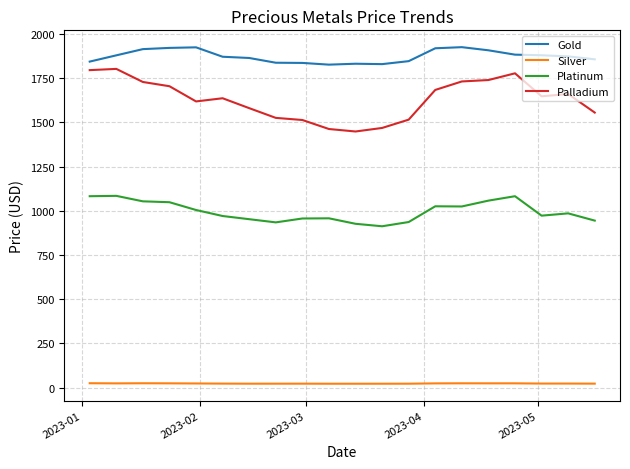

True or false: Platinum and Gold intersect in this chart.

False